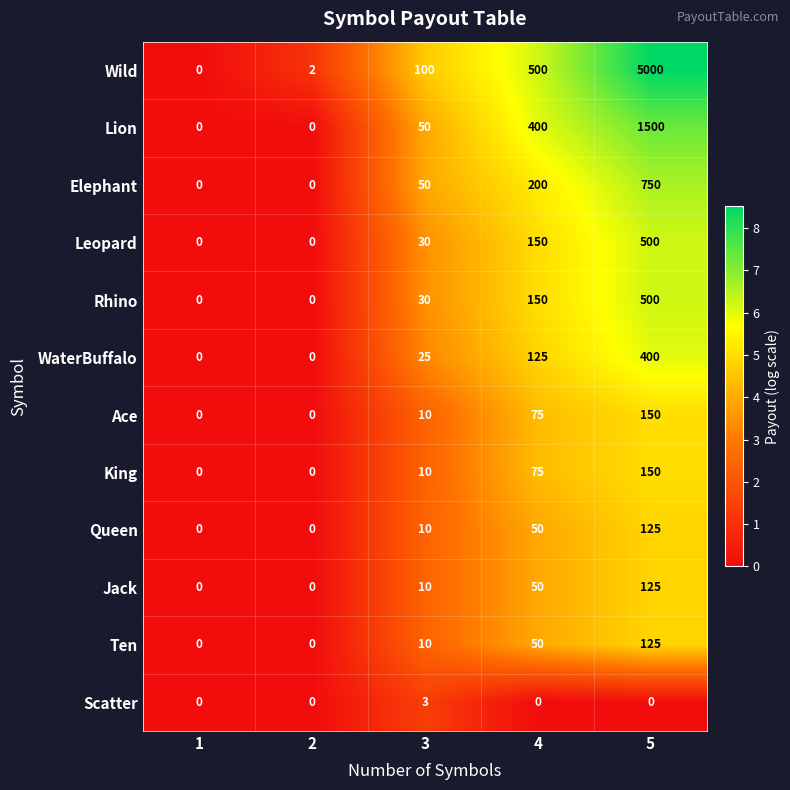

True or false: Wild has a value of 256 at 4.

False